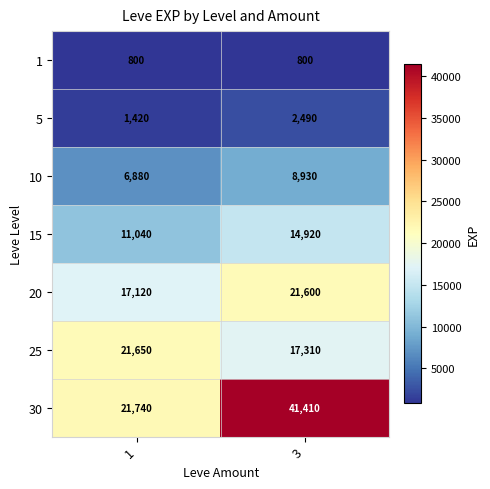

What value does the 1 series have at 3?

800